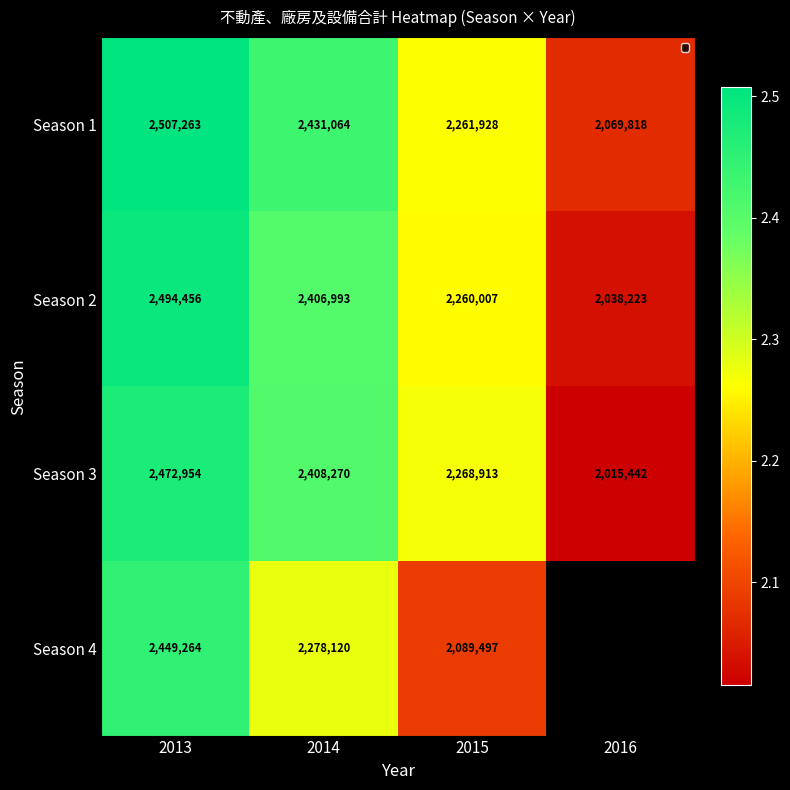

At which category is the sum across all series the highest?

2013